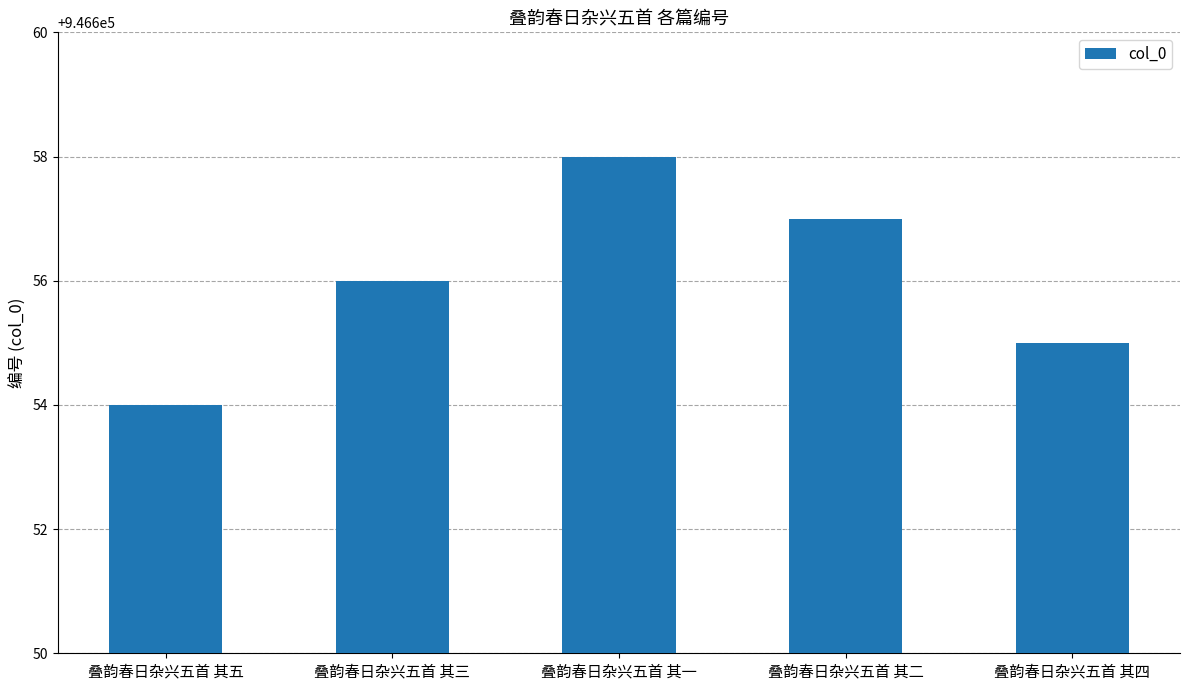

Is it true that the value at 叠韵春日杂兴五首 其二 is 946657?

True